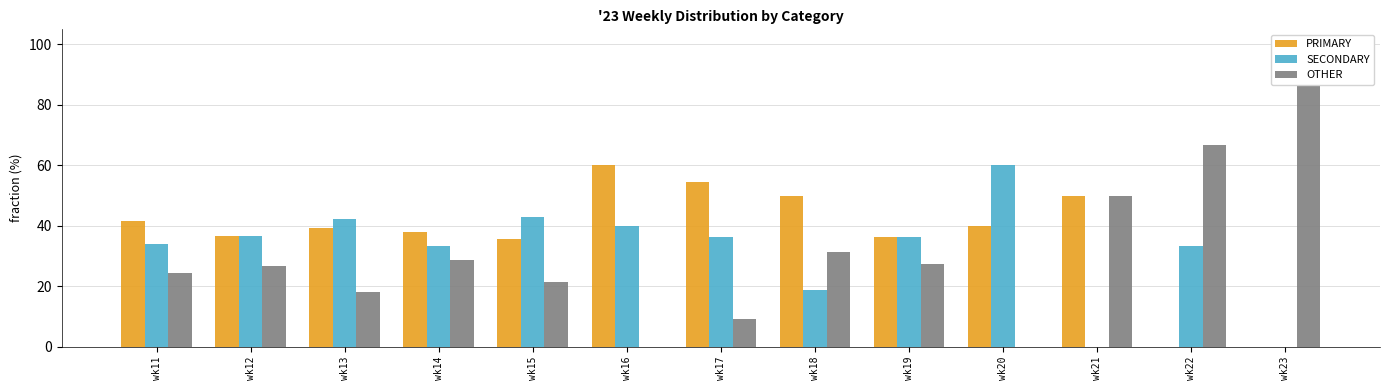

The PRIMARY series shows 60.0 at wk16. True or false?

True